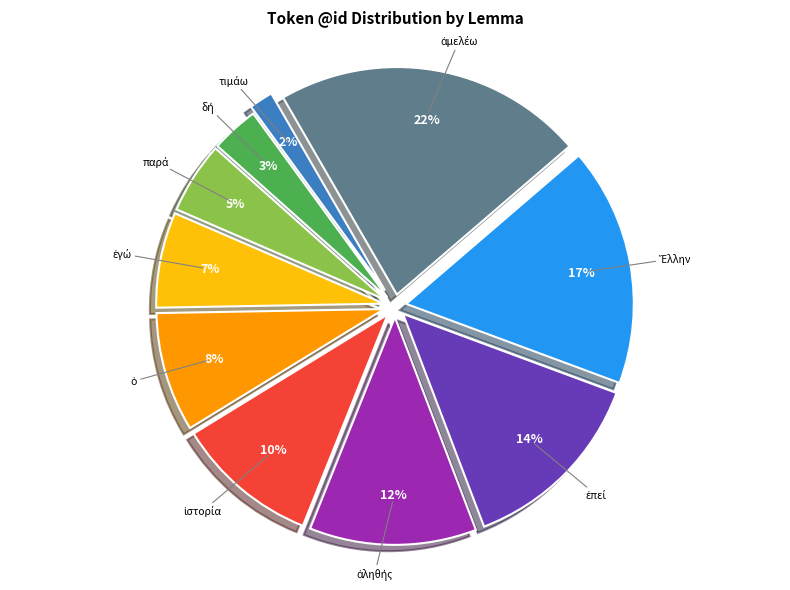

Does any single category account for the majority?

No